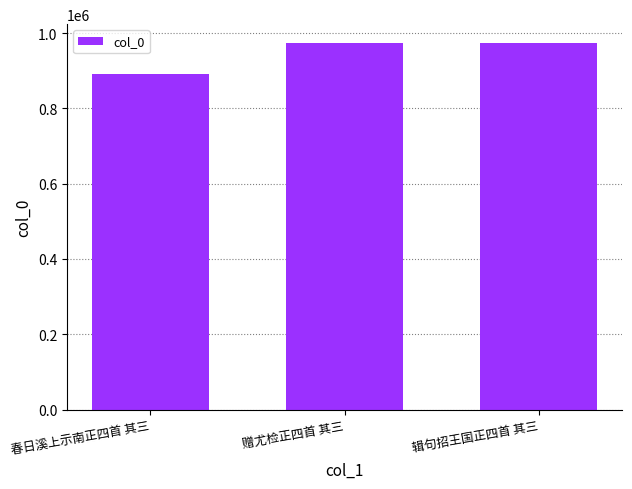

What is the difference between the maximum and minimum values?

82947